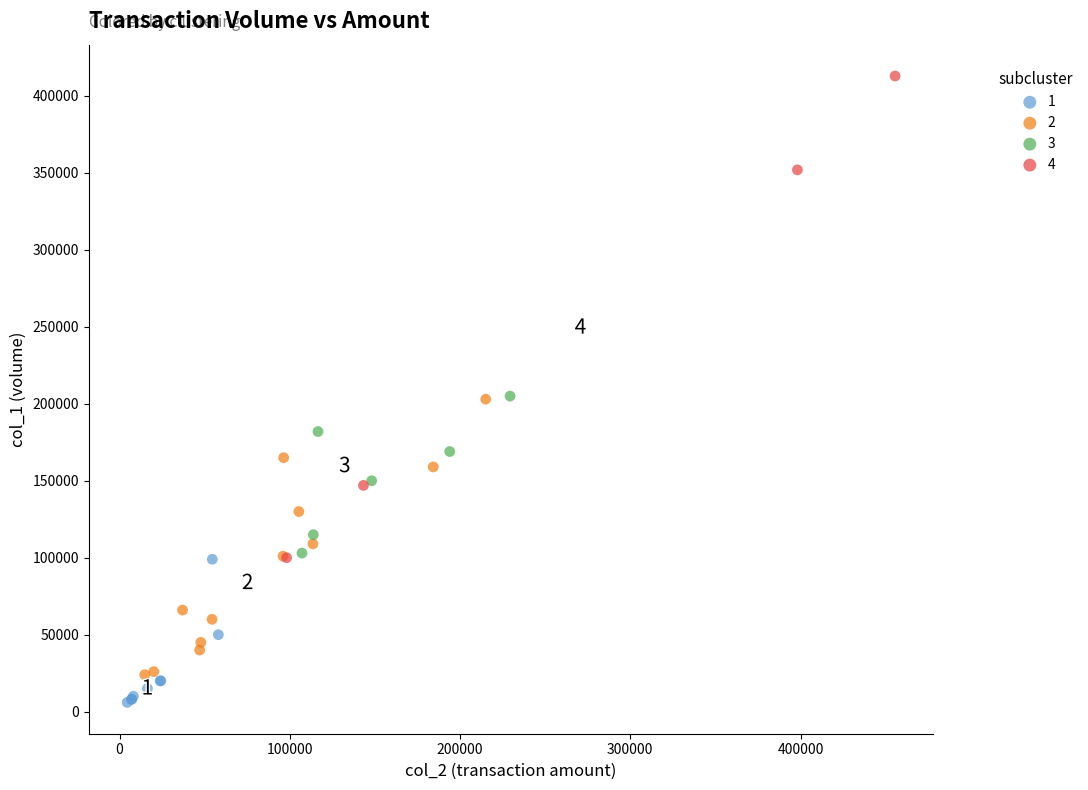

Which series reaches the maximum Y coordinate?

4